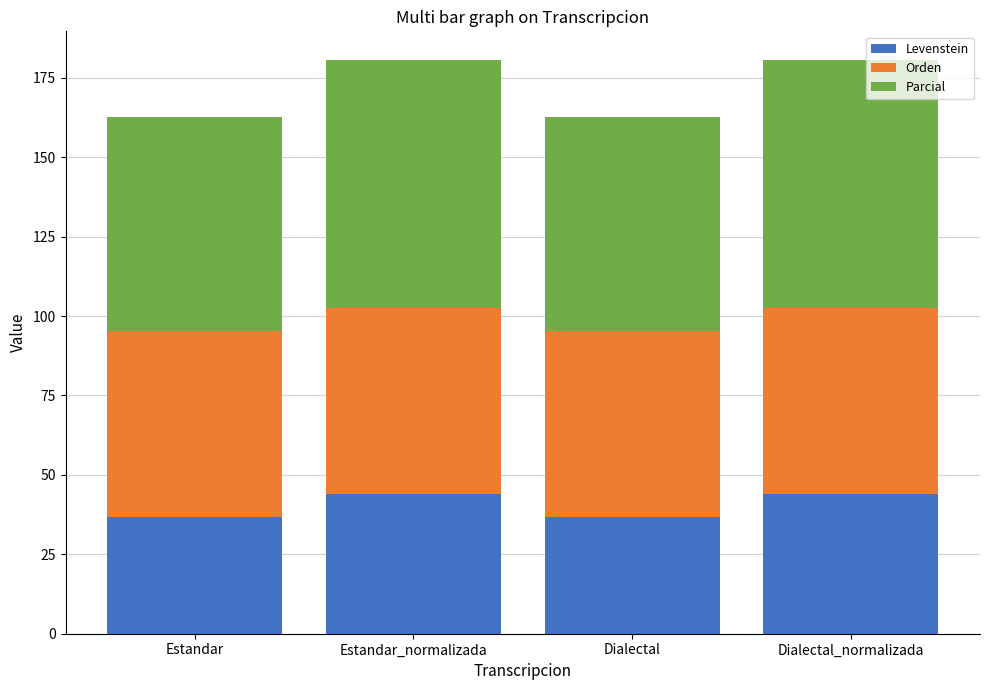

What is the total value across all series at Dialectal_normalizada?

180.6